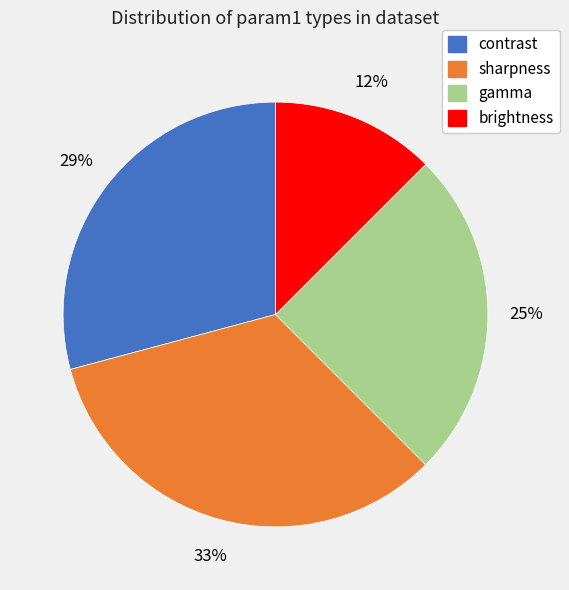

How many segments does this pie chart have?

4